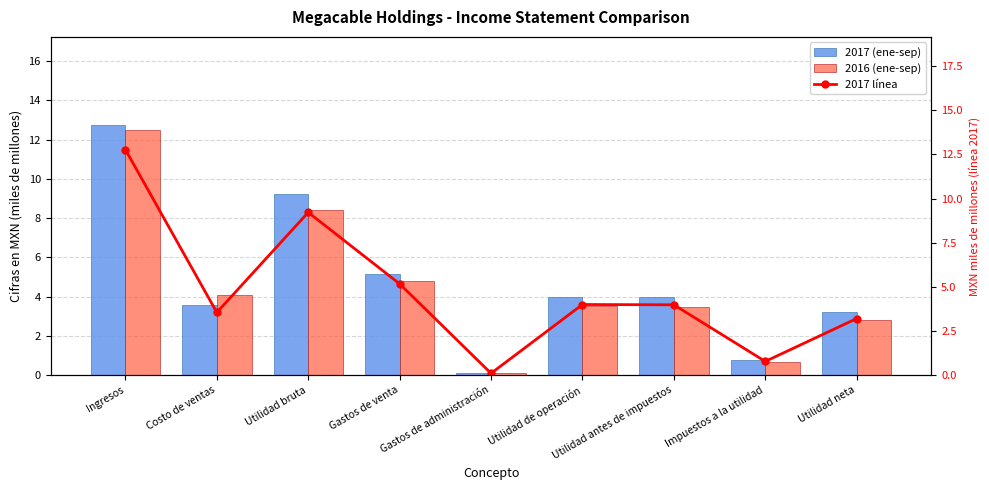

Where is 2016 (ene-sep) nearest to the value 6?

Gastos de venta